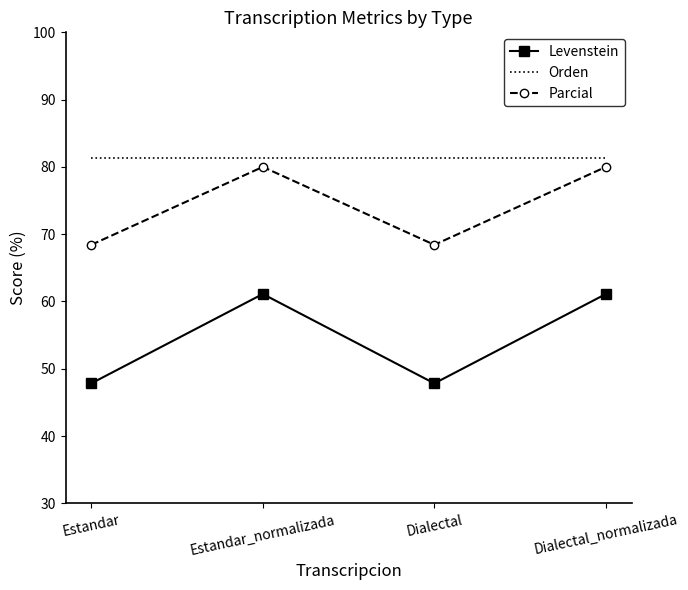

What is the lowest value of the Levenstein series?

47.8